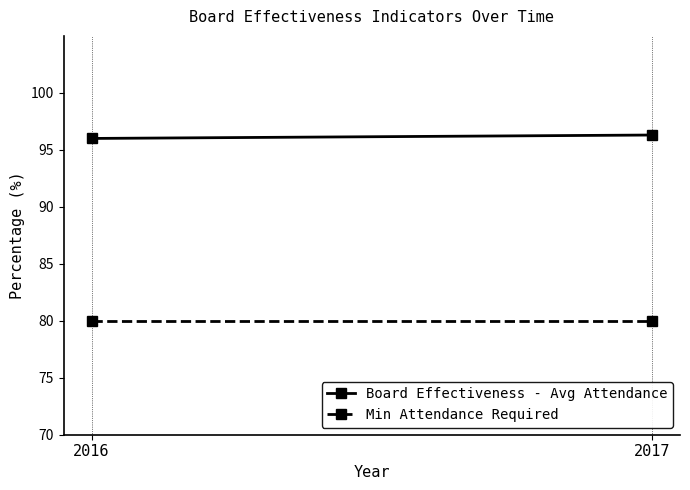

What is the value of the Board Effectiveness - Avg Attendance point at the 1st from the left?

96.0